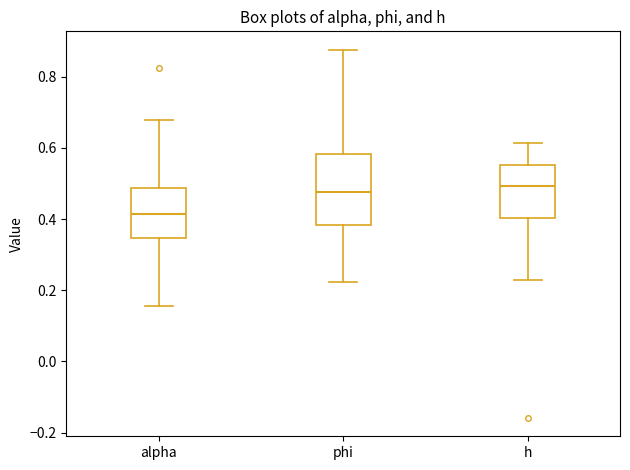

Where is the upper edge of the box for phi on the y-axis? The values are not printed on the chart, so give them approximately, as read against the axis.

0.58